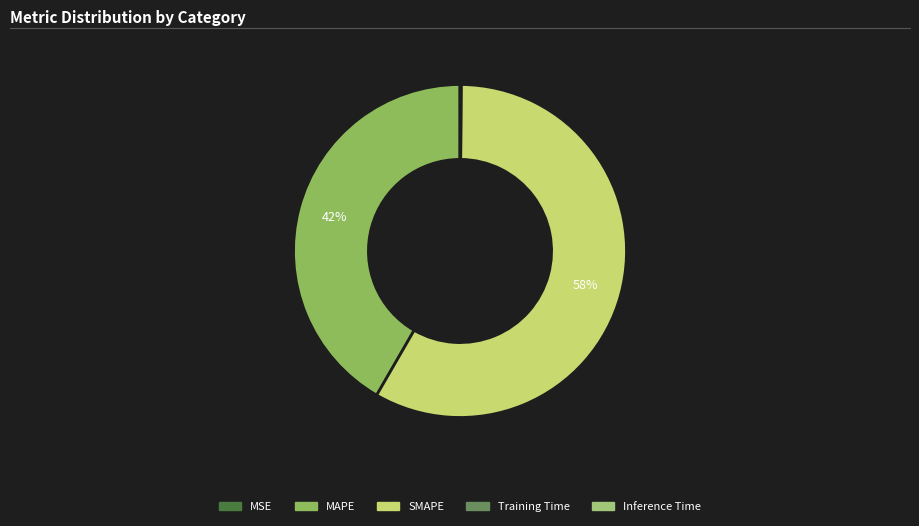

Rank the categories by value from lowest to highest.

MSE, Training Time, Inference Time, MAPE, SMAPE